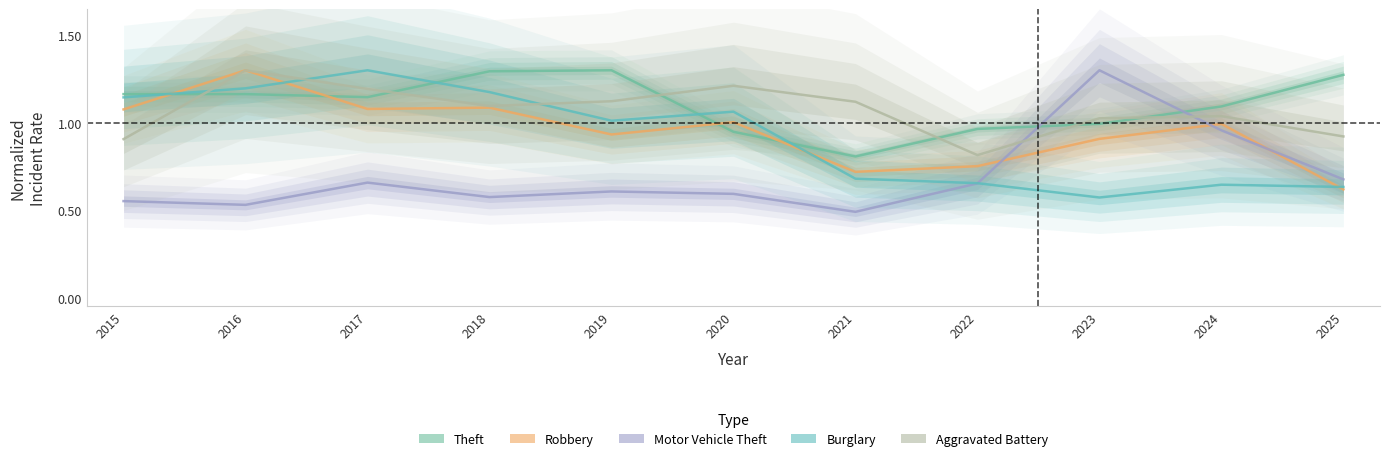

How many times do Robbery and Theft cross each other?

4